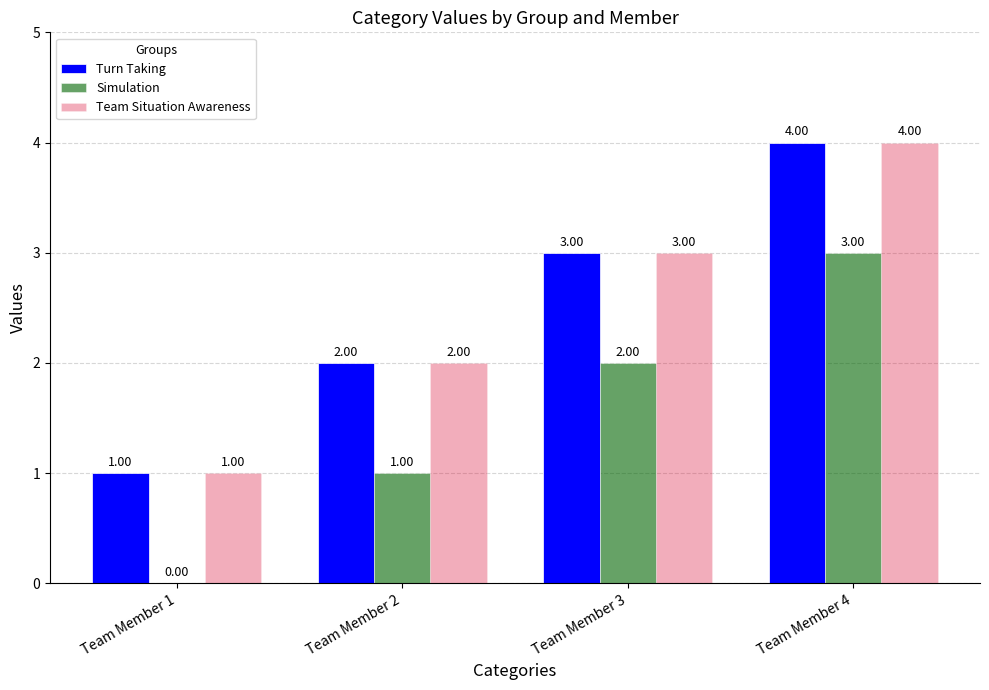

What is the sum of all Turn Taking values?

10